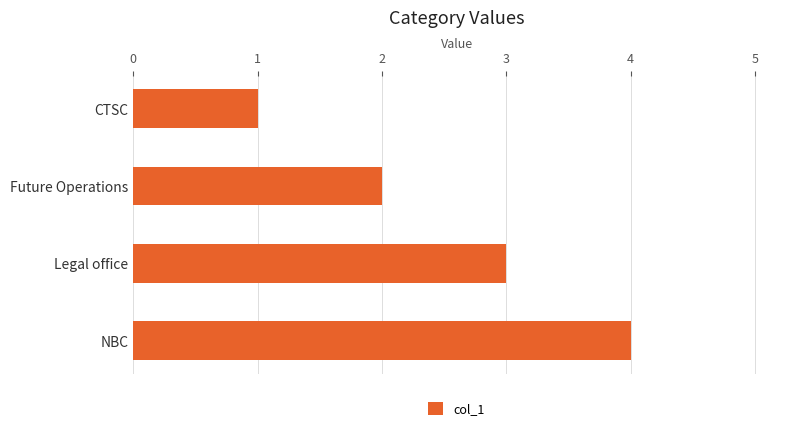

Rank the categories by value from lowest to highest.

CTSC, Future Operations, Legal office, NBC